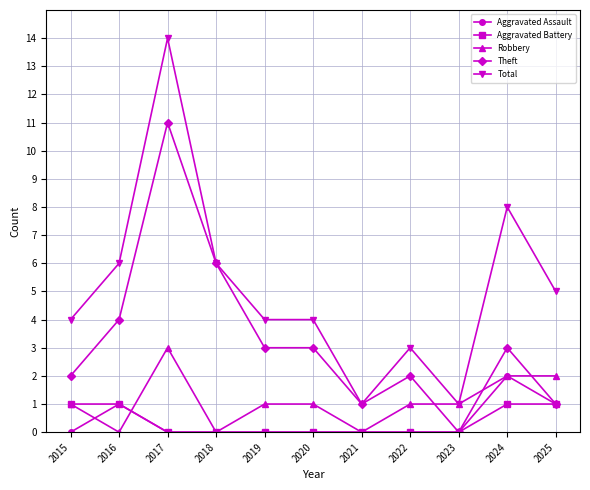

What are all the series names shown in the legend?

Aggravated Assault, Aggravated Battery, Robbery, Theft, Total